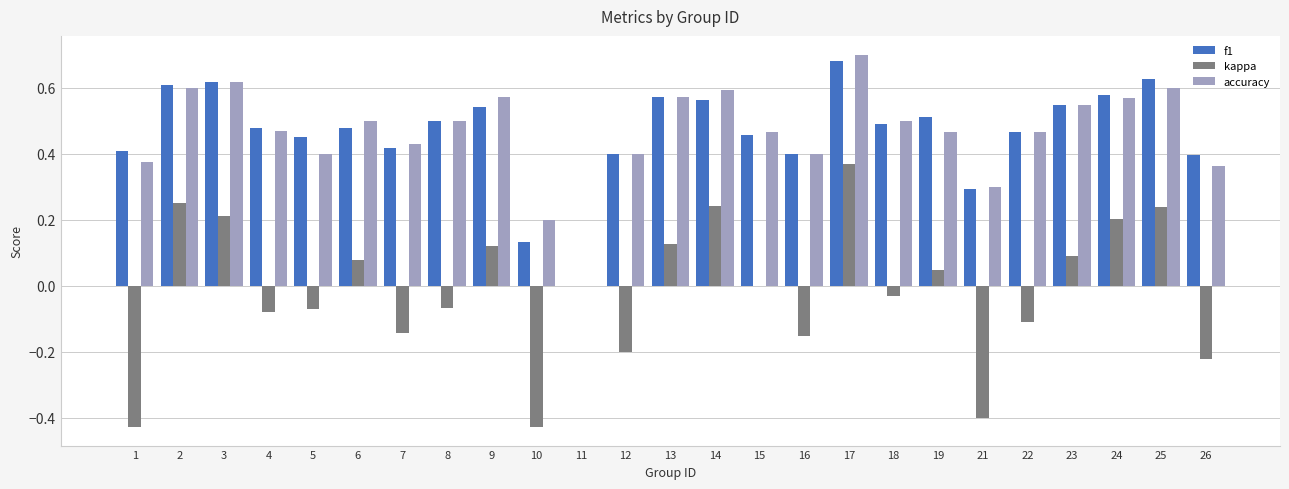

Which label corresponds to the largest value in the chart?

17